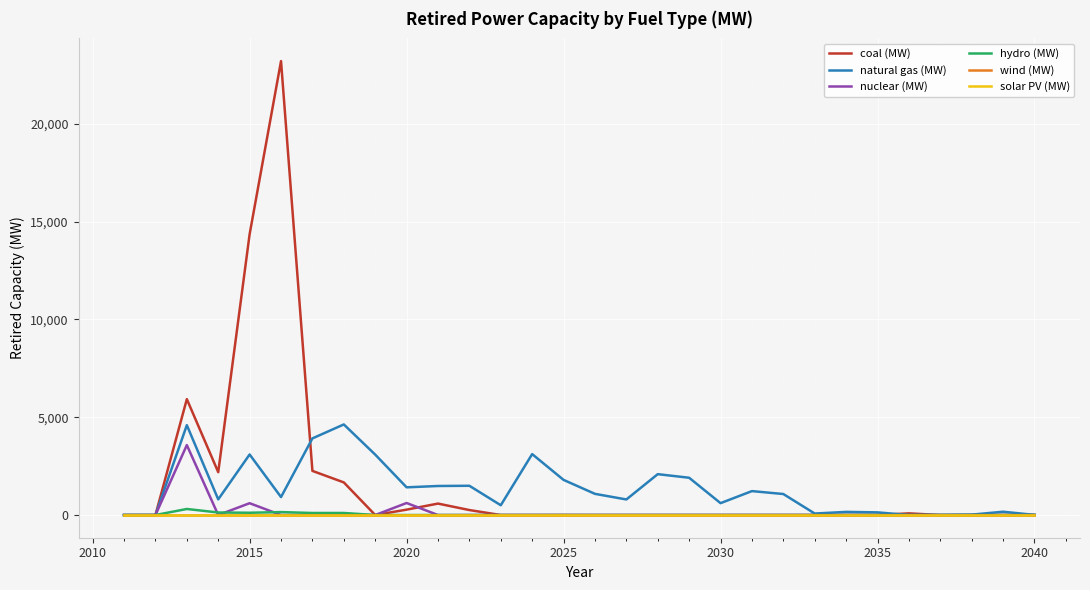

Does the chart have visible grid lines?

Yes